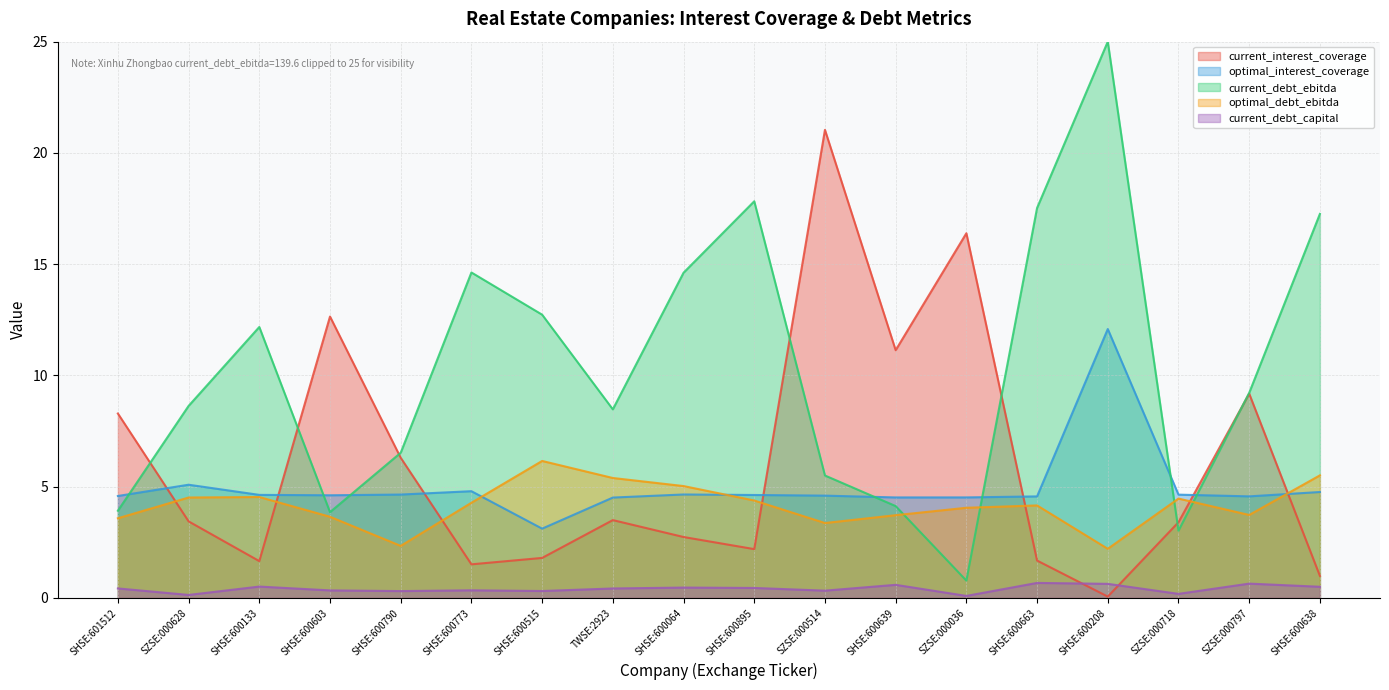

Where is the first local minimum for optimal_interest_coverage?

SHSE:600603